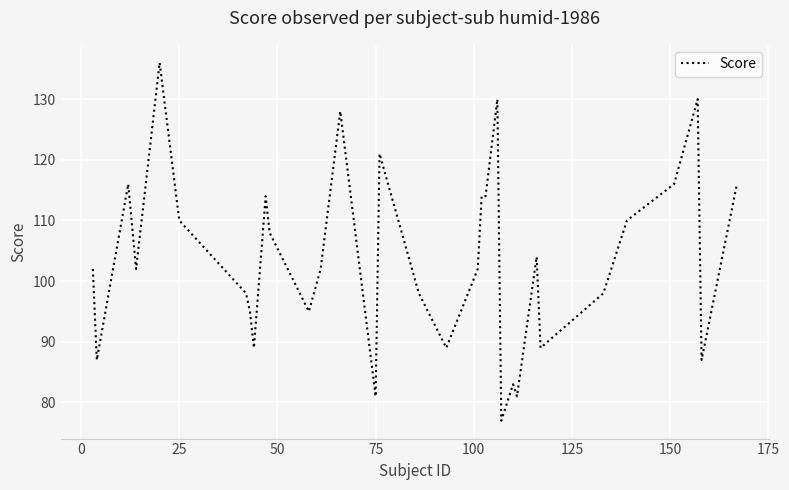

What is the minimum value shown in the chart?

77